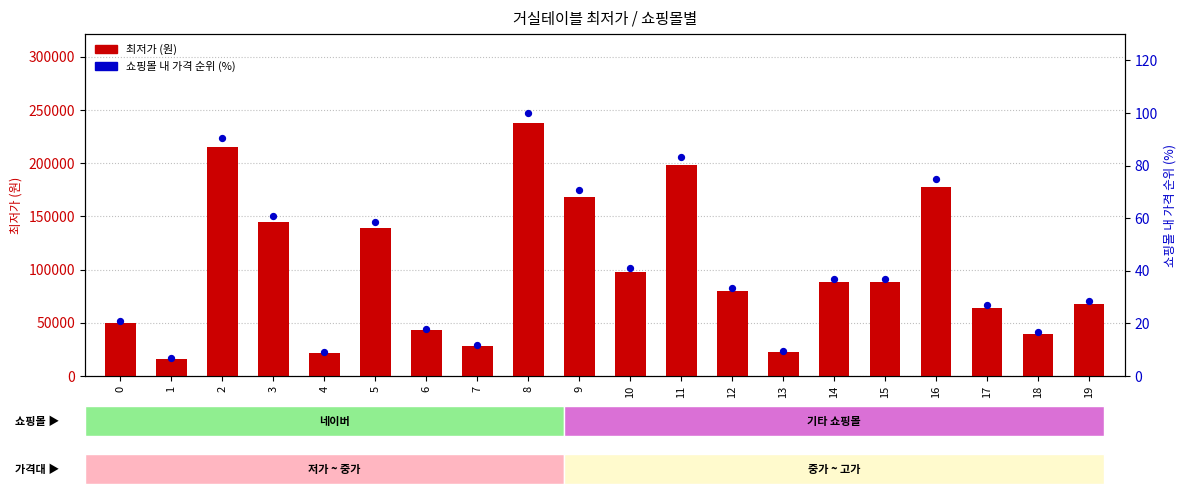

What are all the series names shown in the legend?

최저가 (원), 쇼핑몰 내 가격 순위 (%)